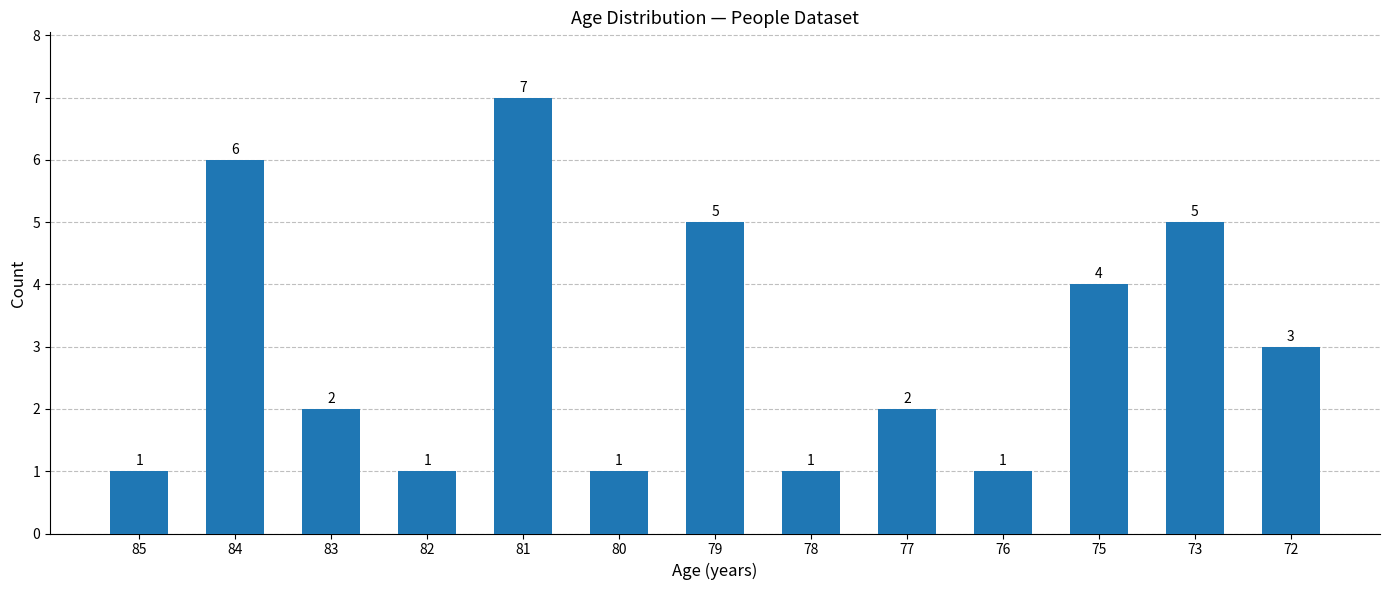

What is the value of the 5th bar from the left?

7